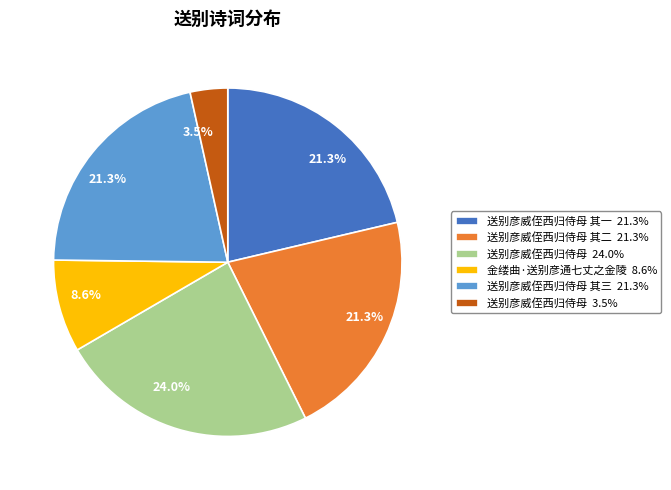

Which has a higher value, 送别彦威侄西归侍母 3.5% or 送别彦威侄西归侍母 24.0%?

送别彦威侄西归侍母 24.0%